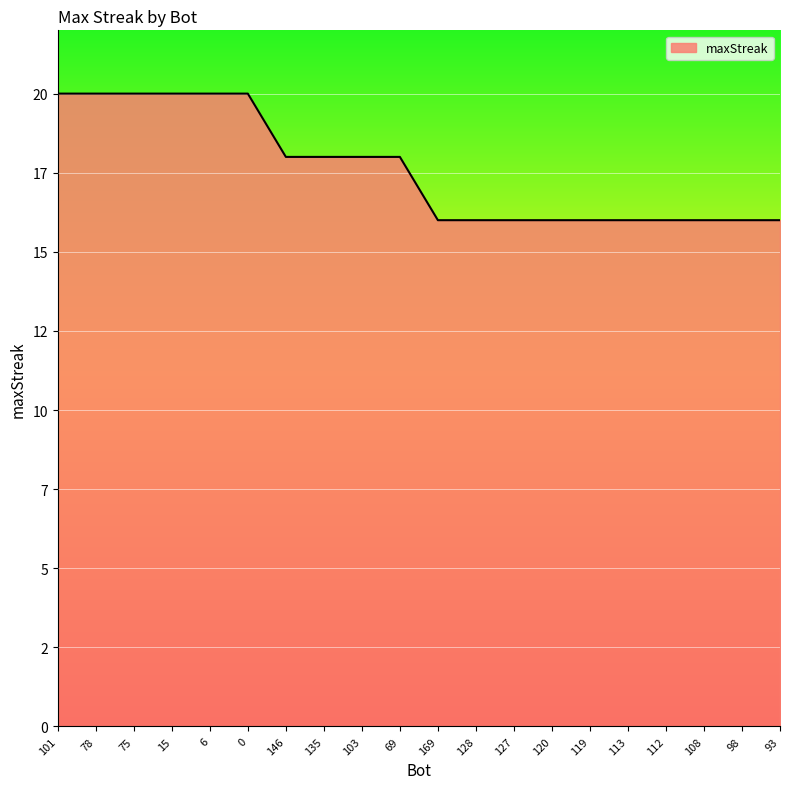

Does the chart have visible grid lines?

Yes